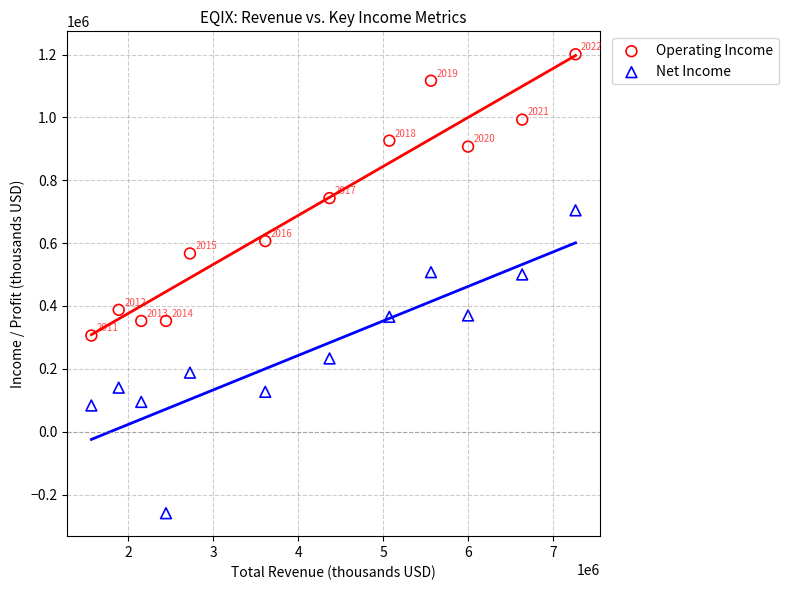

Which series reaches the minimum Y coordinate?

Net Income